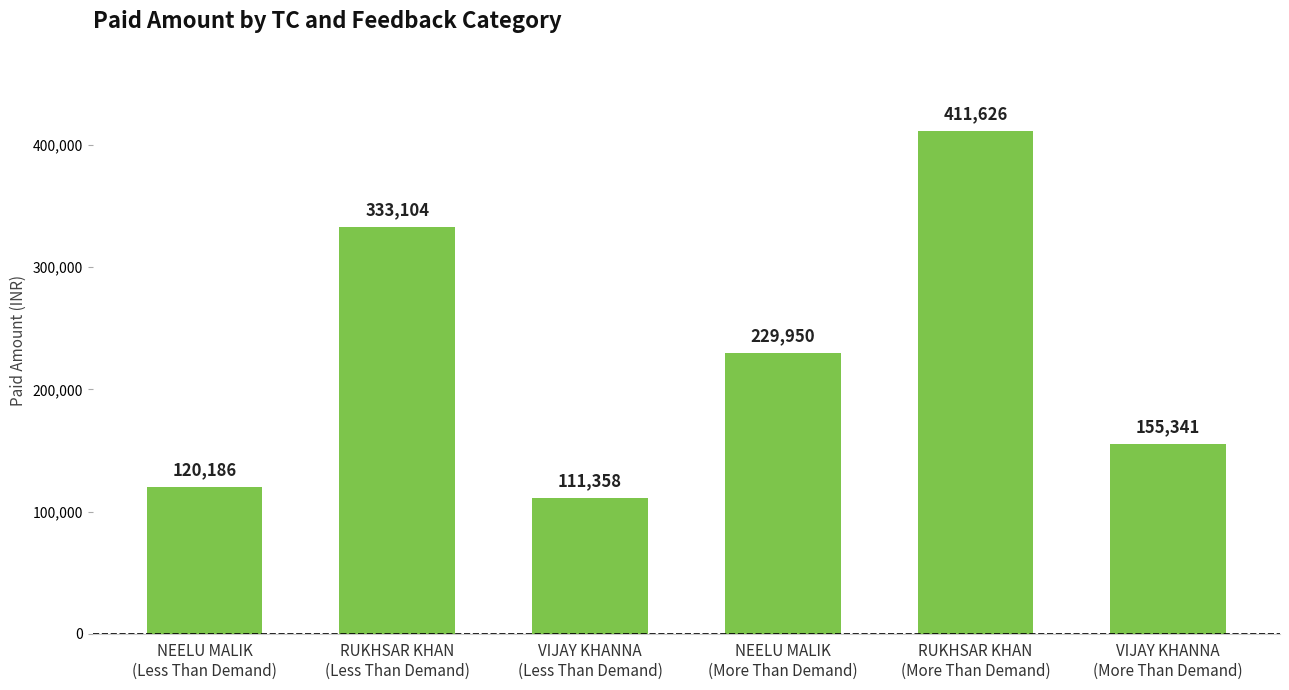

What value does the data have at VIJAY KHANNA
(Less Than Demand), to the nearest 100?

111400